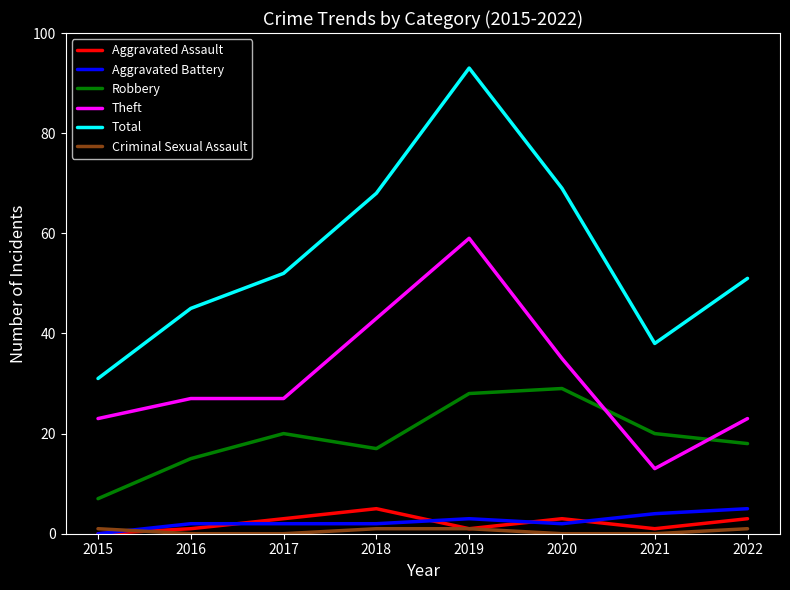

Where is Total nearest to the value 62?

2018